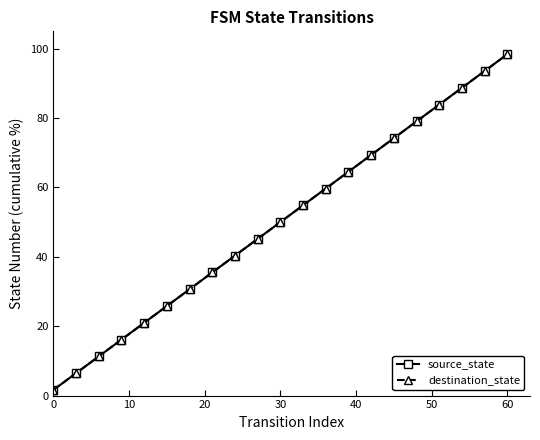

What is the average value of the source_state series?

50.0